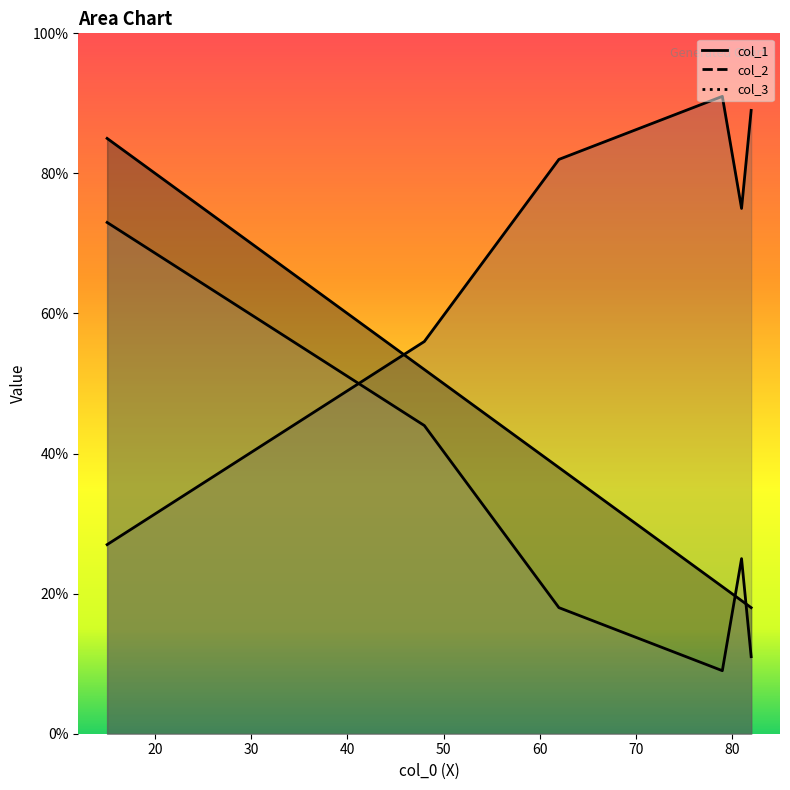

What is the value of the col_3 point at the 1st from the left?

25